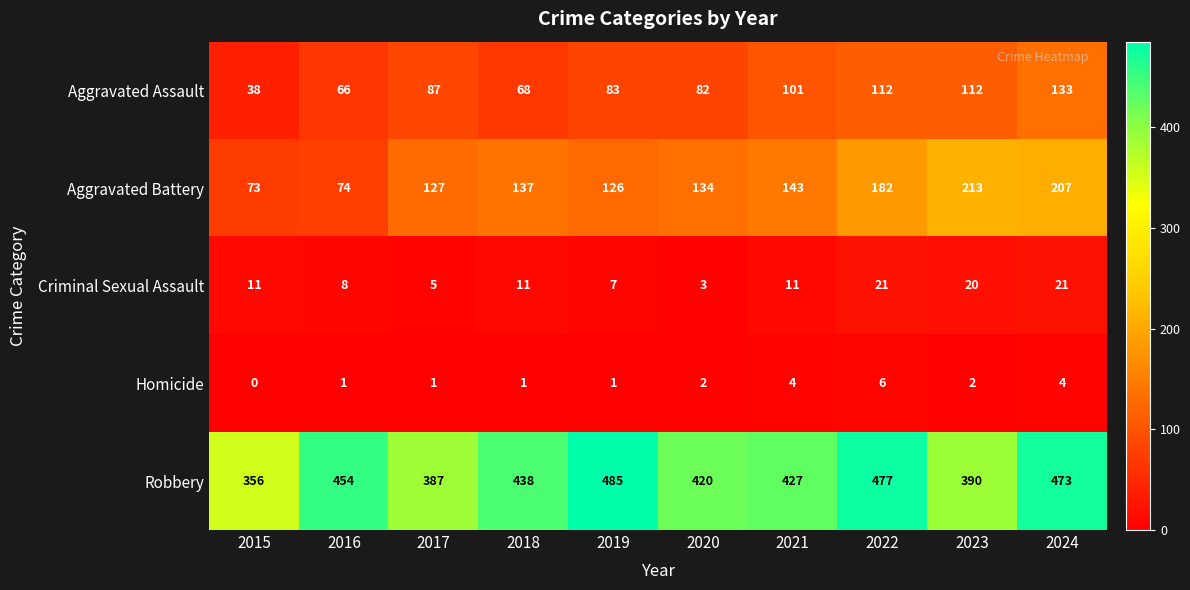

The Robbery series shows 525 at 2015. True or false?

False